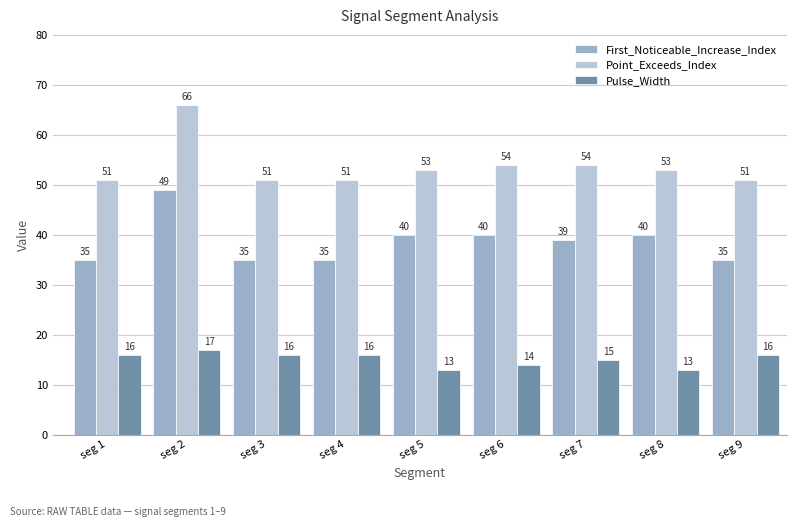

What is the approximate value of First_Noticeable_Increase_Index at seg 1, to the nearest 5?

35